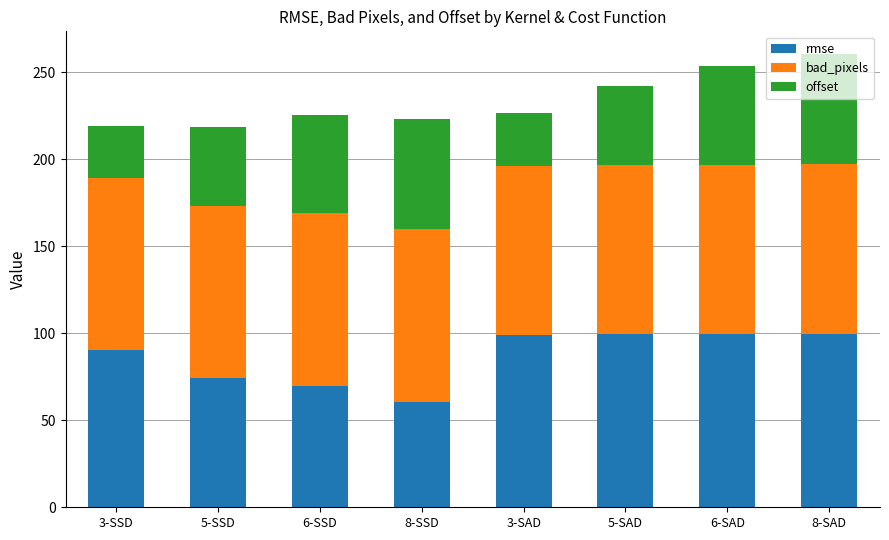

The value of rmse at 6-SSD is 14.1. True or false?

False